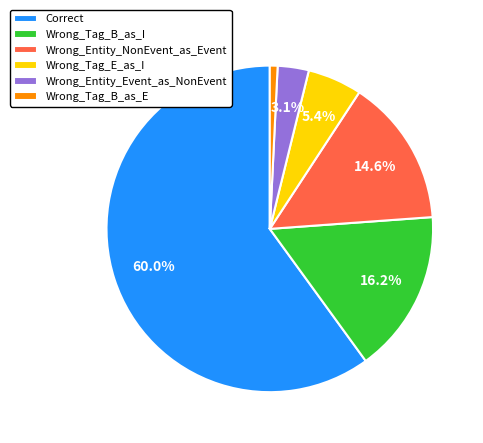

Count the number of slices in the pie.

6